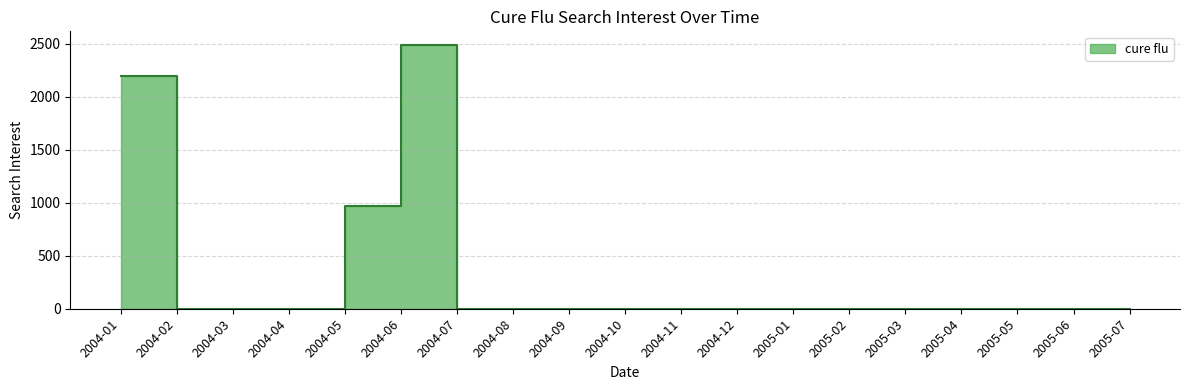

Reading right to left, extract all data points from this chart.

0.0	0.0	0.0	0.0	0.0	0.0	0.0	0.0	0.0	0.0	0.0	0.0	0.0	2493.2	971.2	0.0	0.0	0.0	2196.4